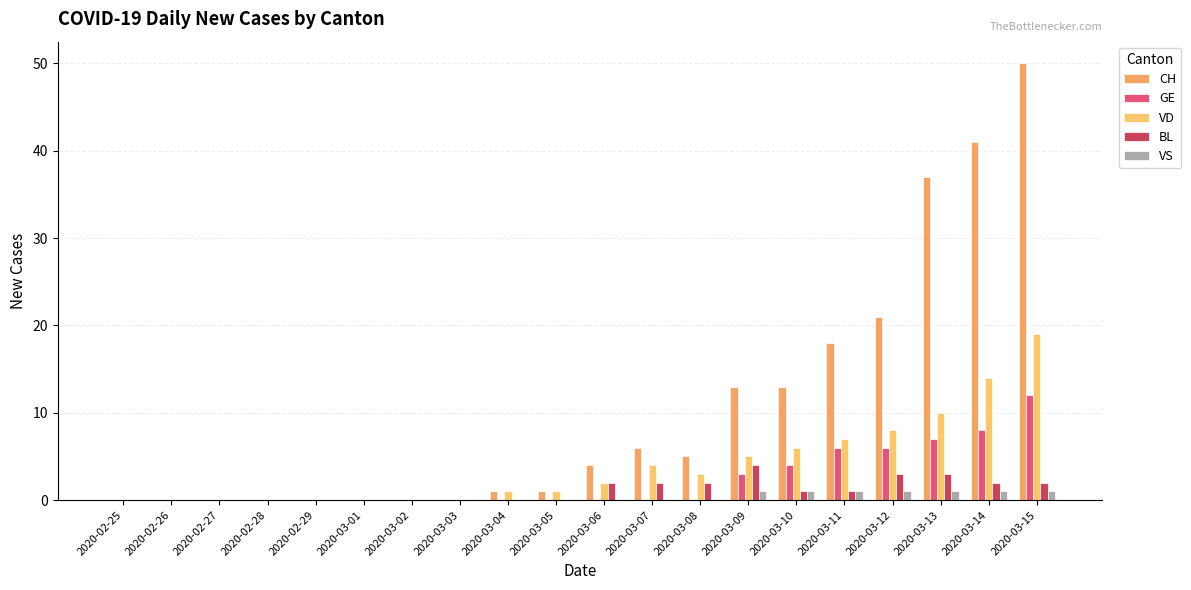

Between 2020-02-25 and 2020-03-04, which is larger?

2020-03-04